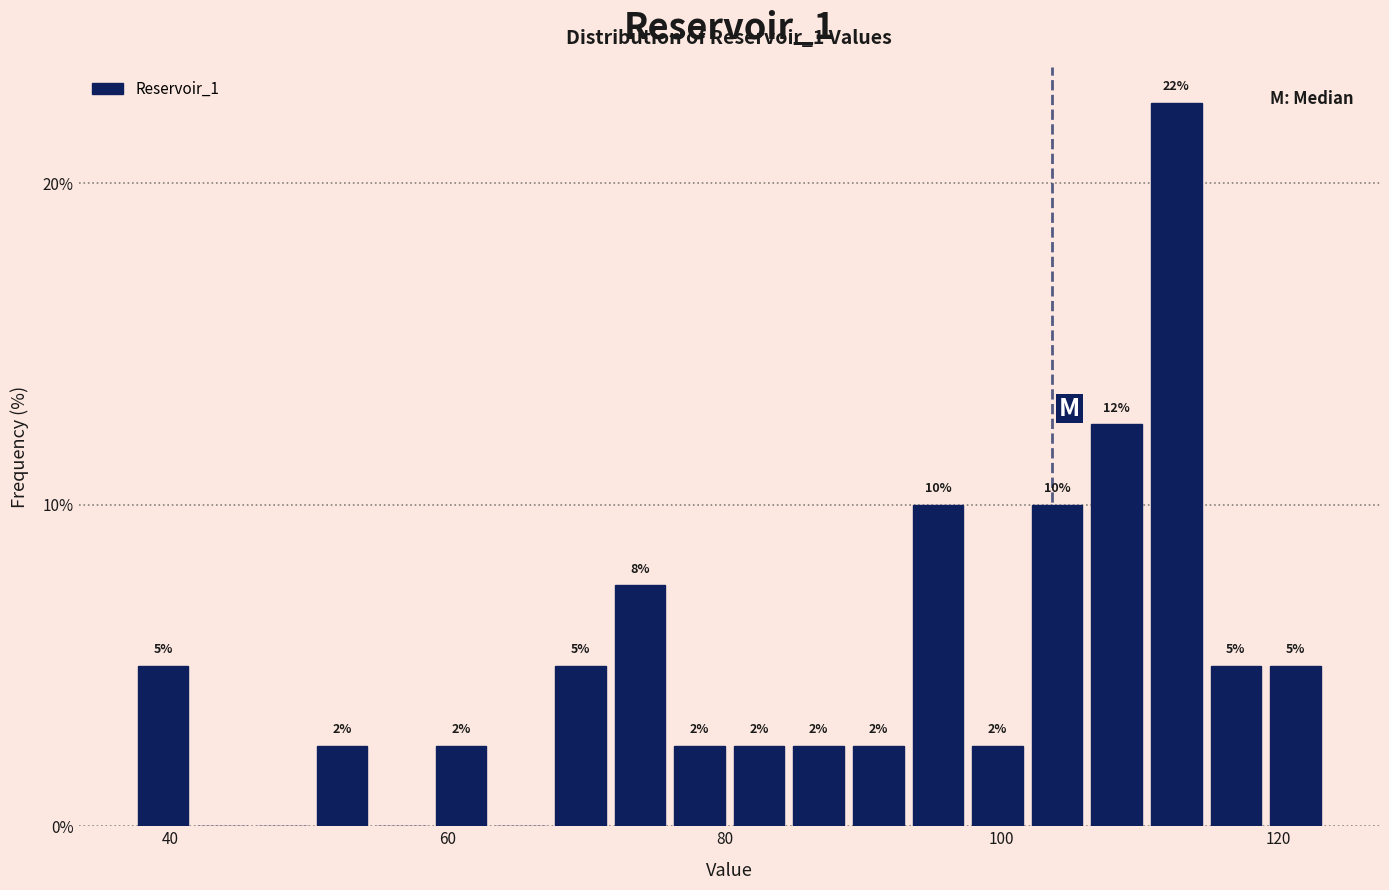

Around what value on the x-axis is the tallest bar? Give the approximate position of its centre, as read against the axis.

112